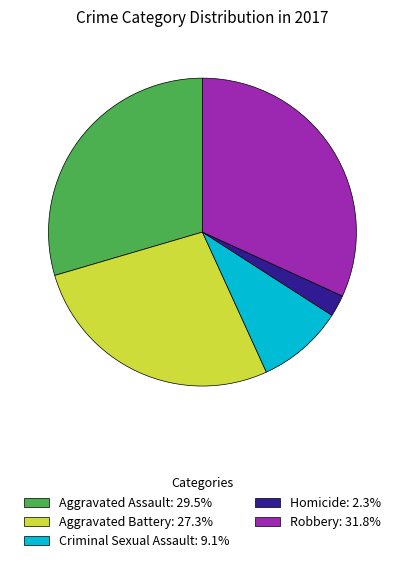

Does any single category account for the majority?

No